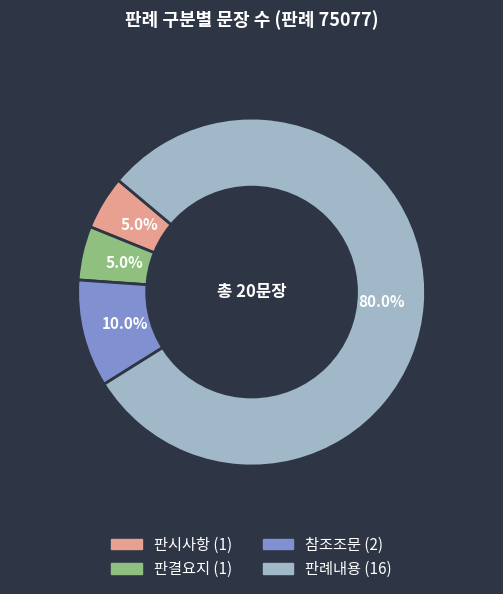

How many slices are in this pie chart?

4